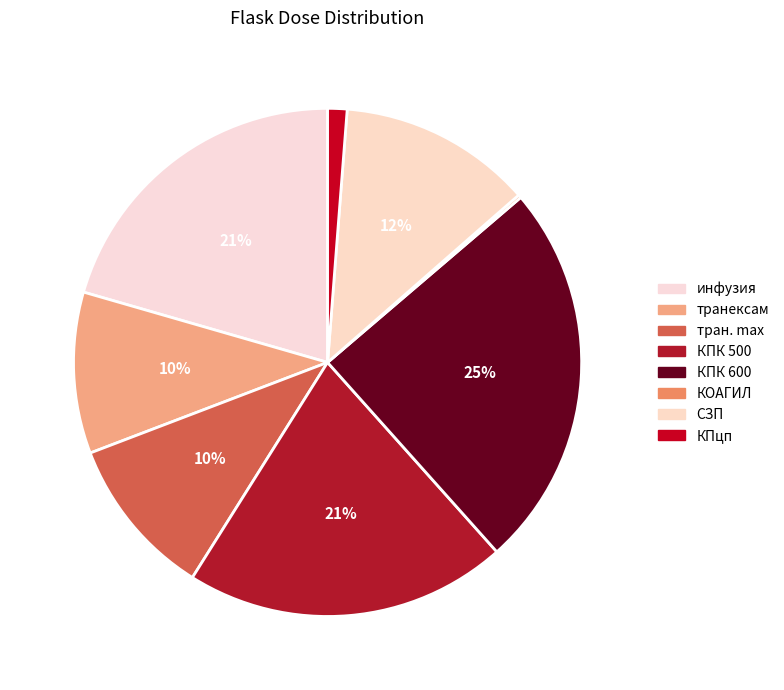

Does any single category account for the majority?

No